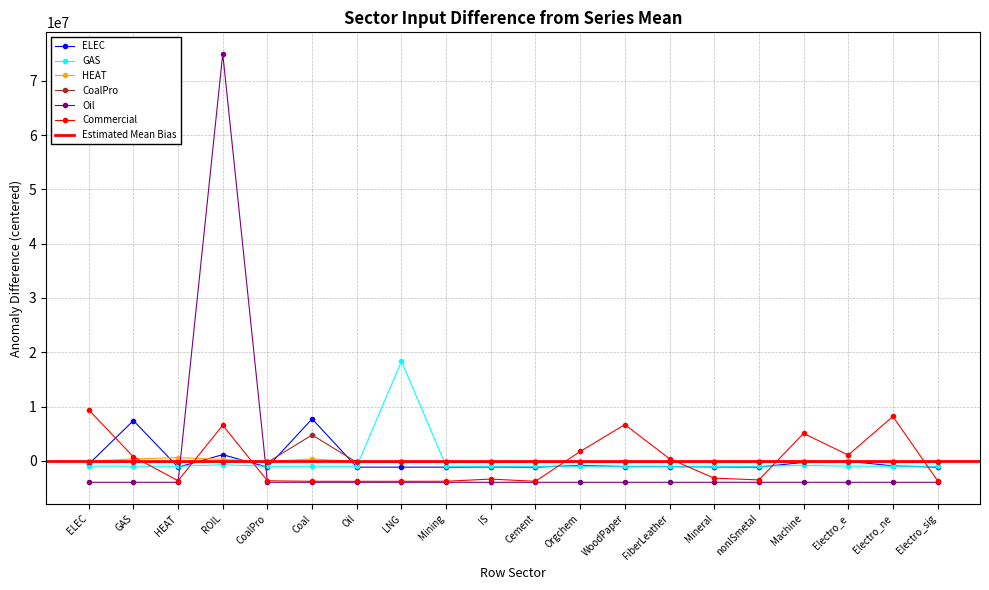

True or false: CoalPro has more than 1 interior local peaks.

True